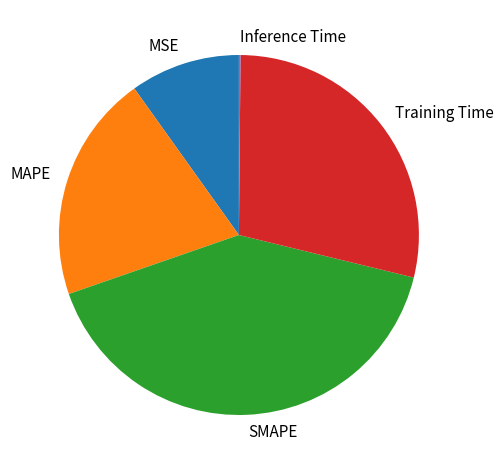

Between Training Time and MAPE, which is larger?

Training Time